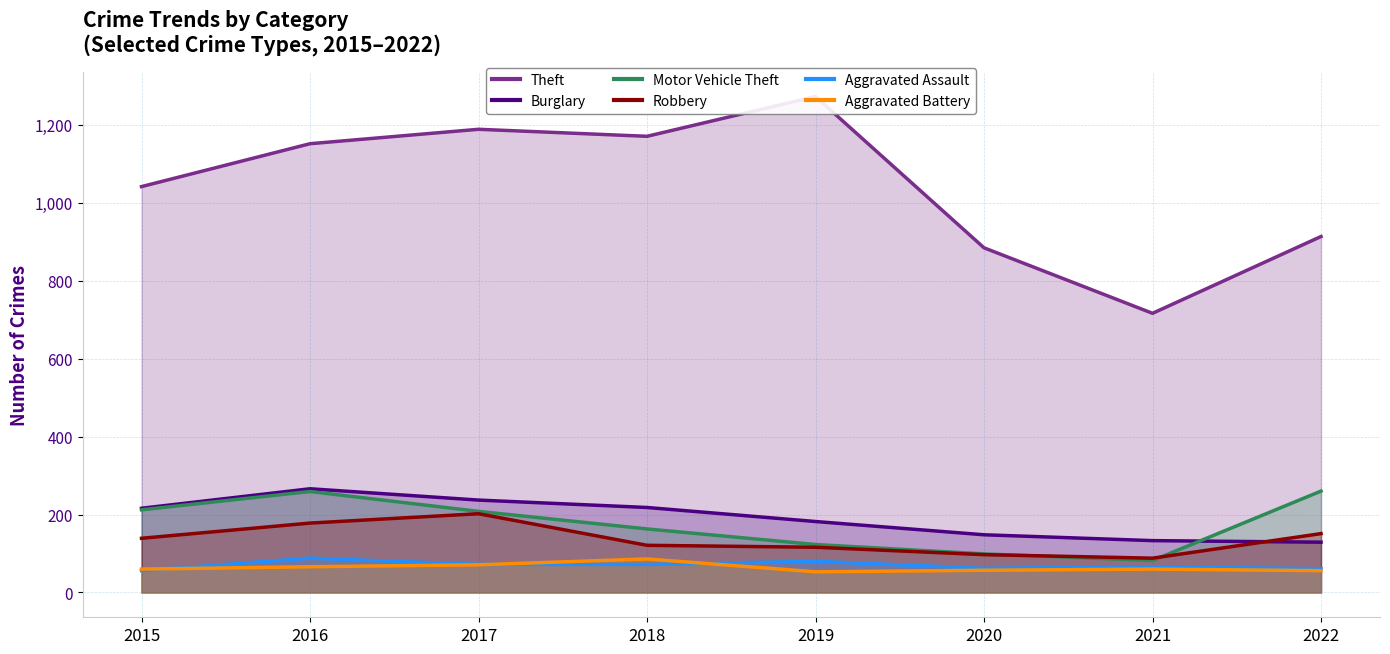

What is the total value across all series at 2022?

1570